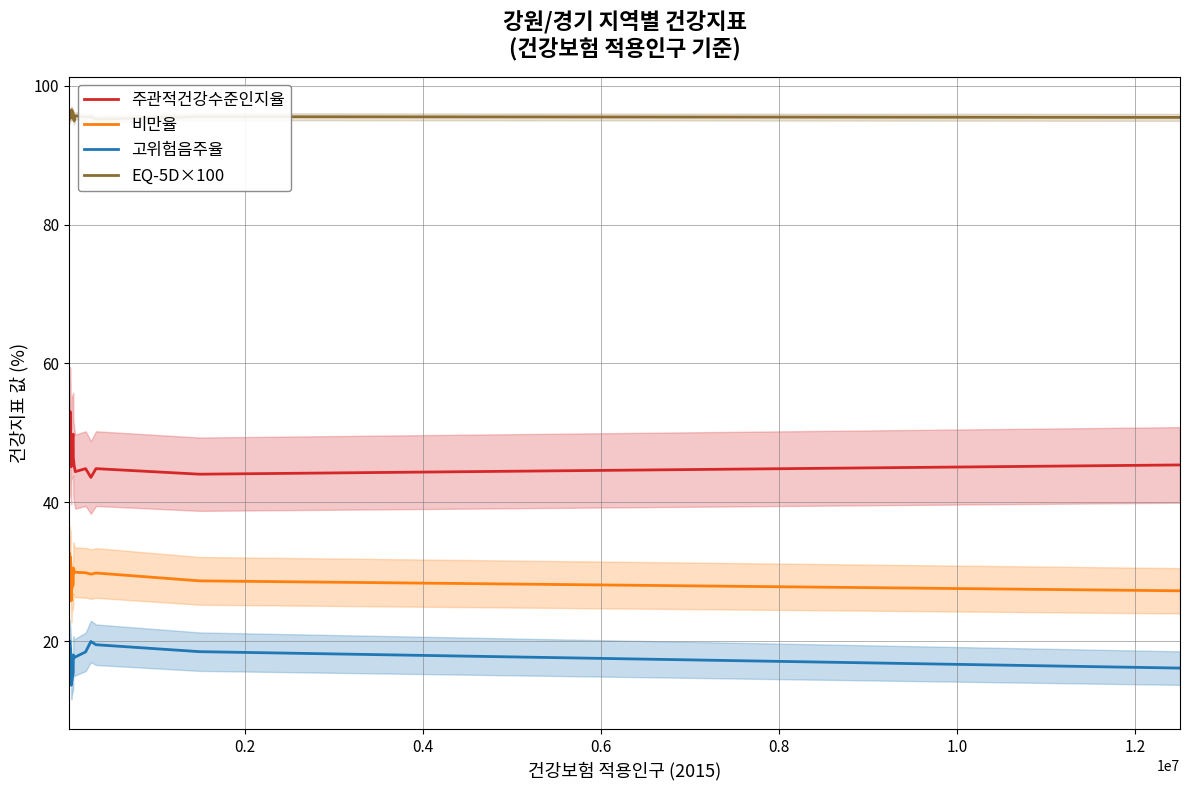

List the series in order of their peak value, highest first.

EQ-5D×100, 주관적건강수준인지율, 비만율, 고위험음주율